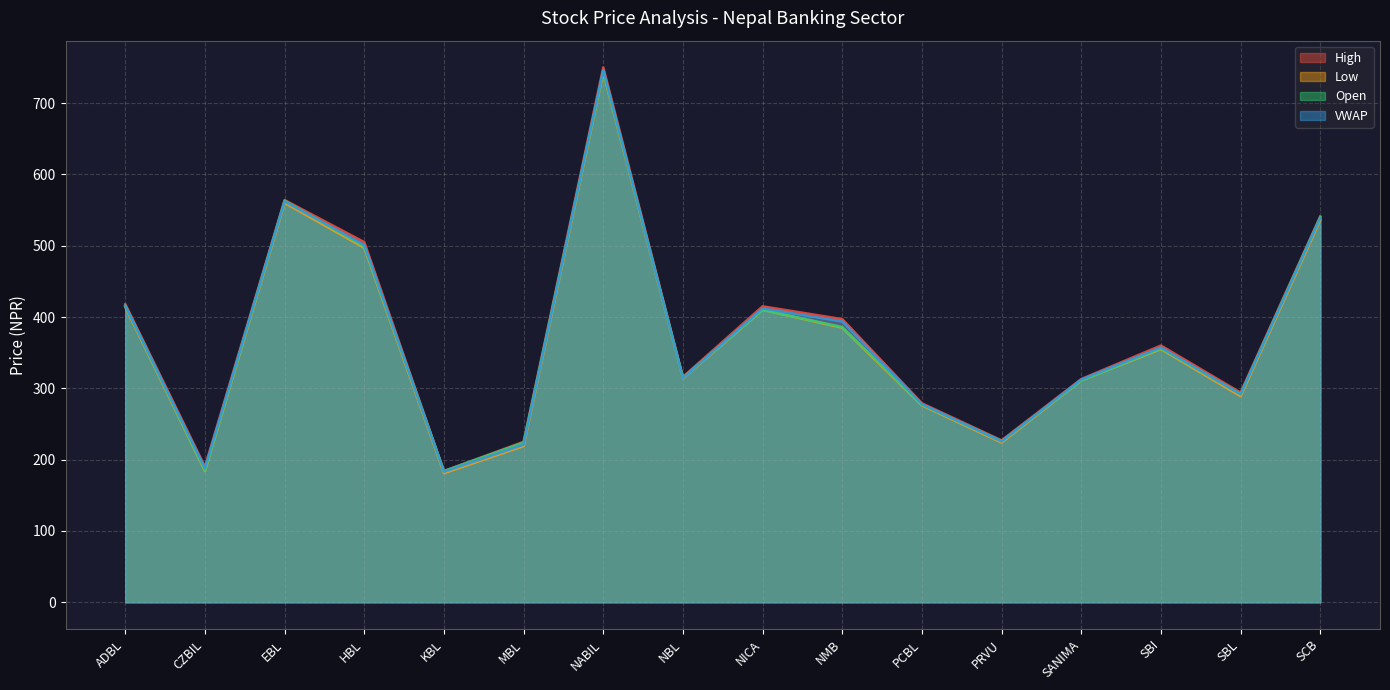

Which category has the highest value in the Low series?

NABIL